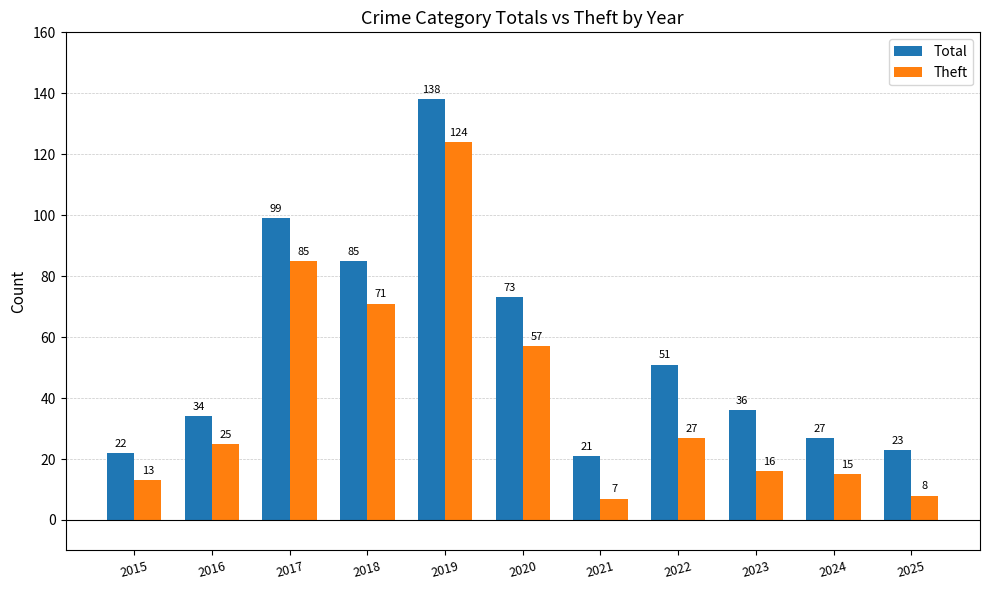

Which series changed the most between 2019 and 2023?

Theft